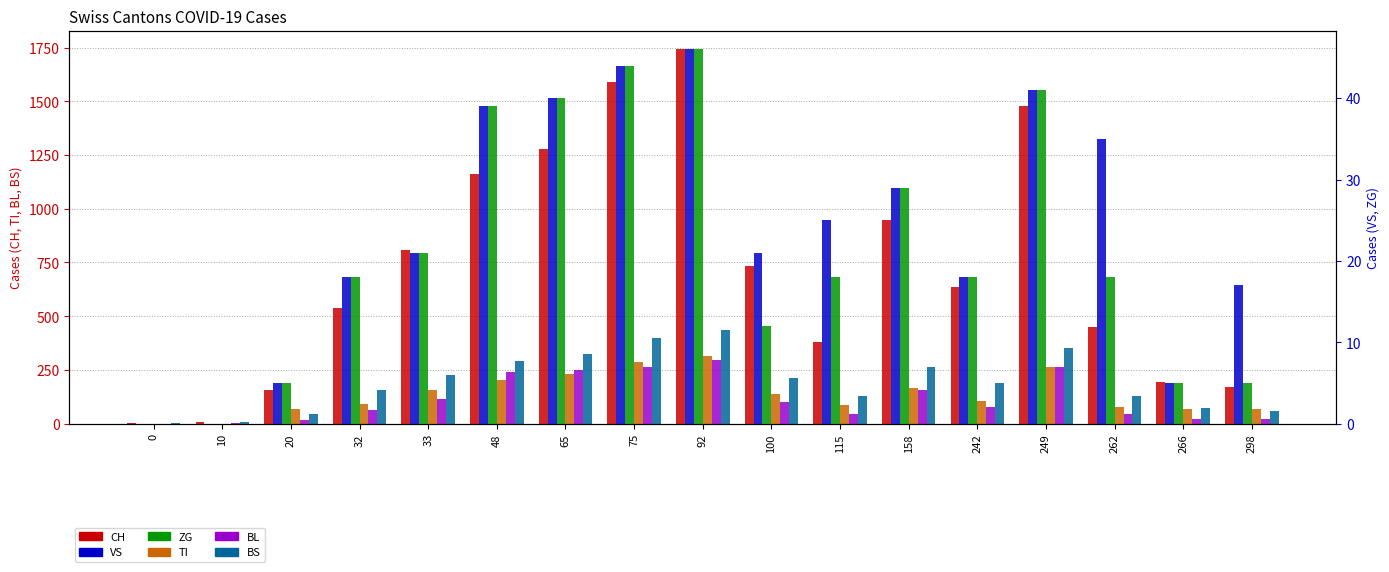

Is it true that BS equals 123 at 266?

False